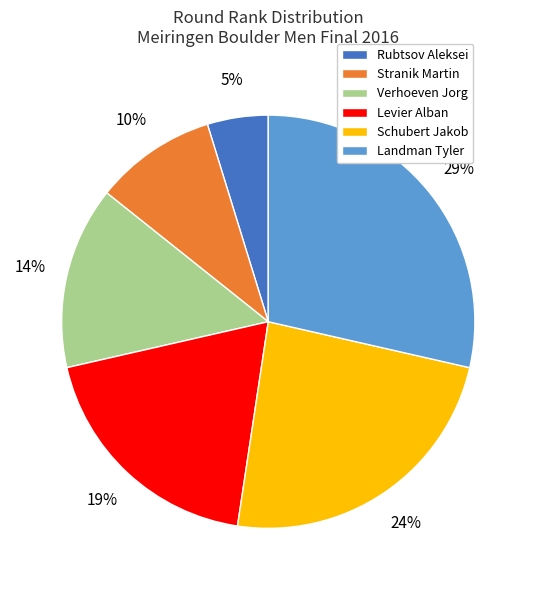

To the nearest percent, what is the average slice percentage?

17%